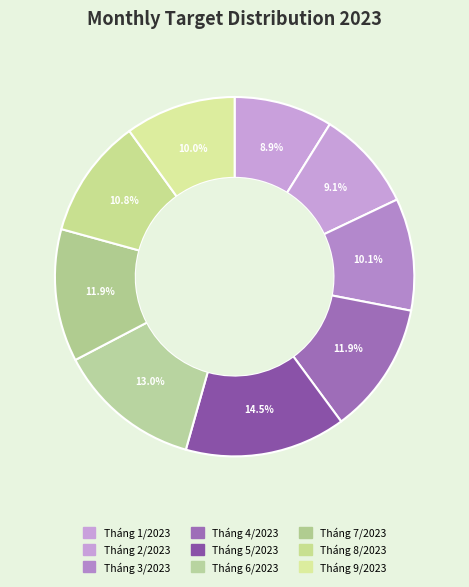

True or false: Tháng 8/2023 accounts for 11% of the total.

True